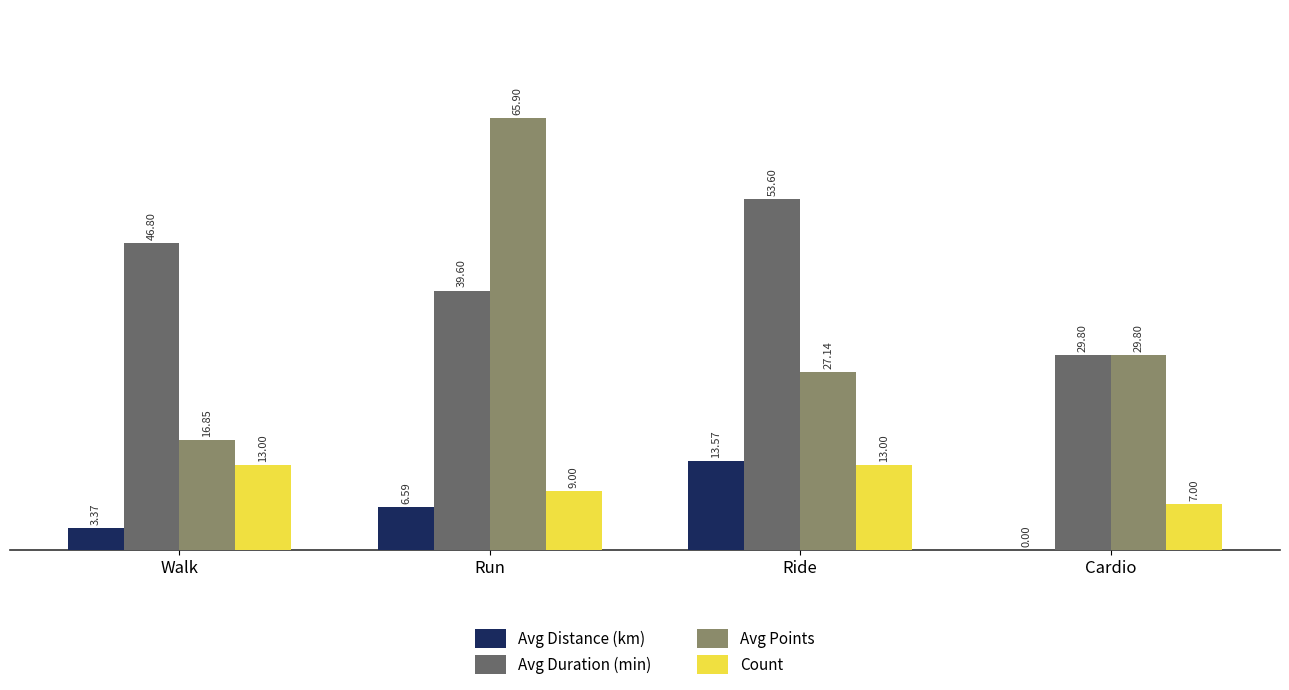

What are all the series names shown in the legend?

Avg Distance (km), Avg Duration (min), Avg Points, Count